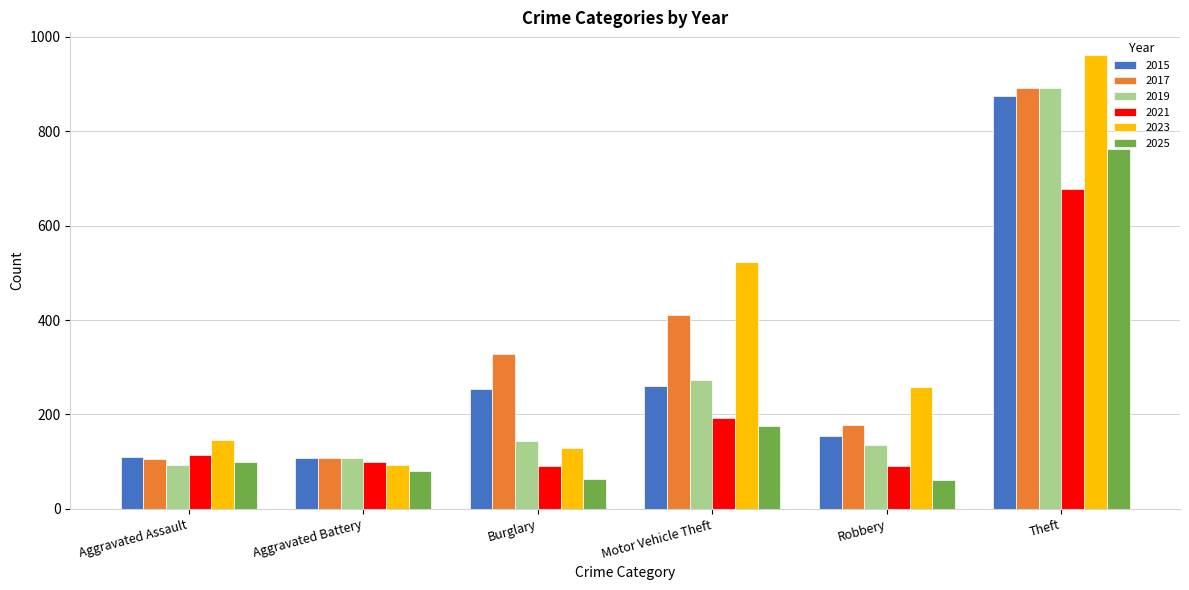

What is the smallest value displayed?

62